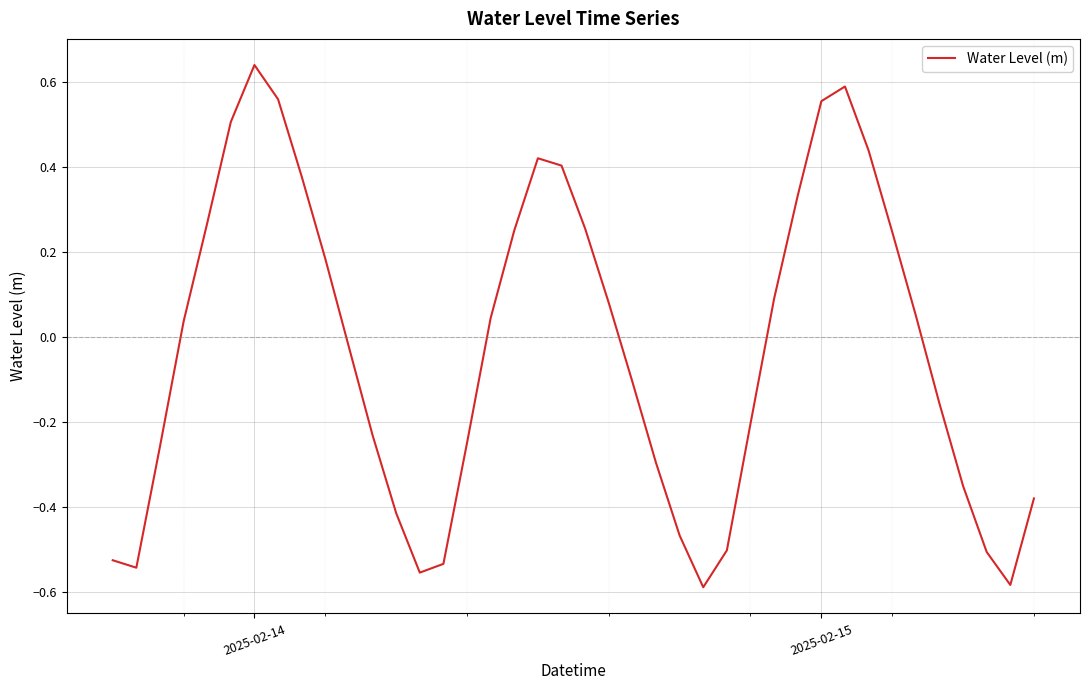

What is the difference between the maximum and minimum values?

1.2